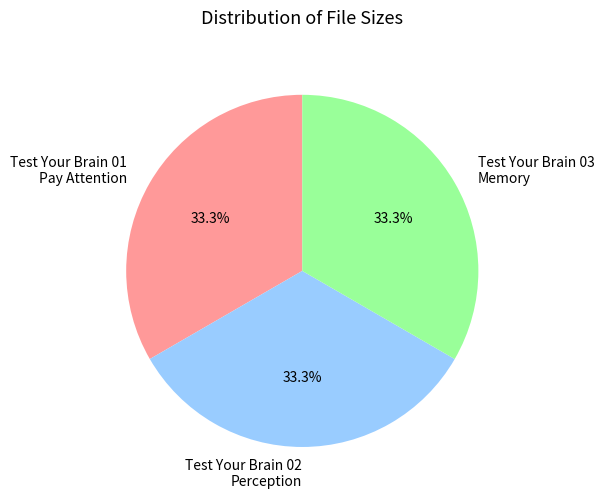

Is Test Your Brain 03 Memory the majority of the pie?

No